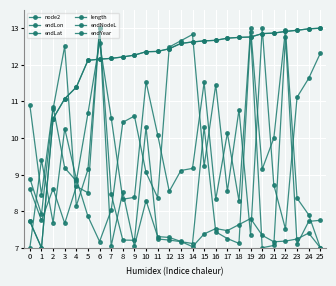

The value of endLon at 16 is 7.4. True or false?

True